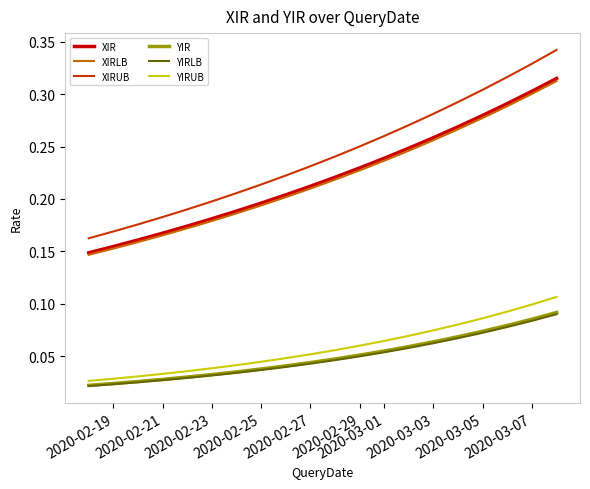

Which series has the widest spread of values?

XIRUB